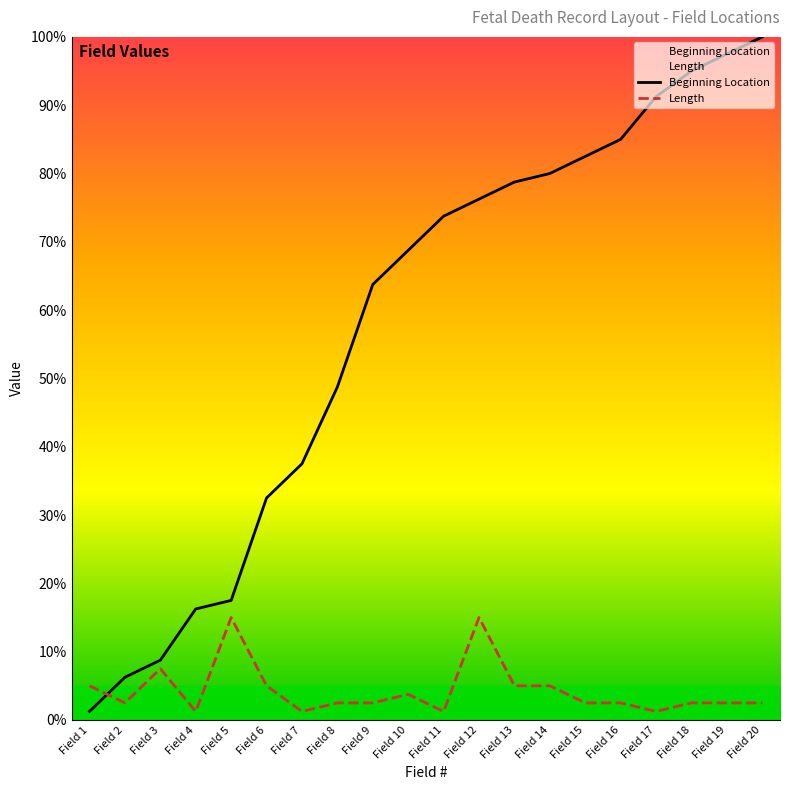

At which label does Length first exceed 2?

Field 1